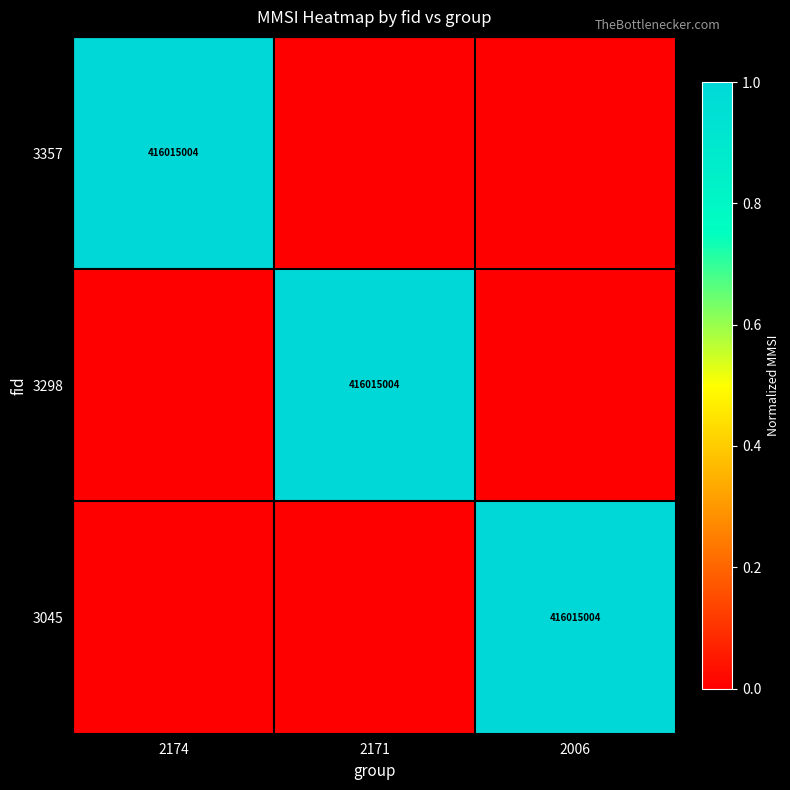

True or false: 3357 has a value of 628168968 at 2174.

False